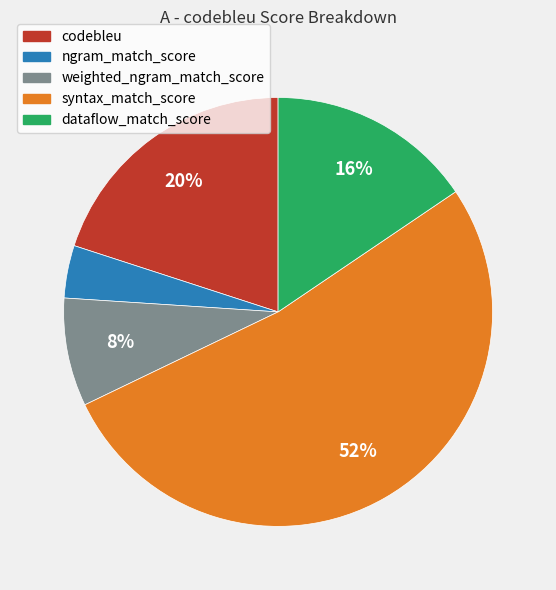

Which has a higher value, codebleu or weighted_ngram_match_score?

codebleu